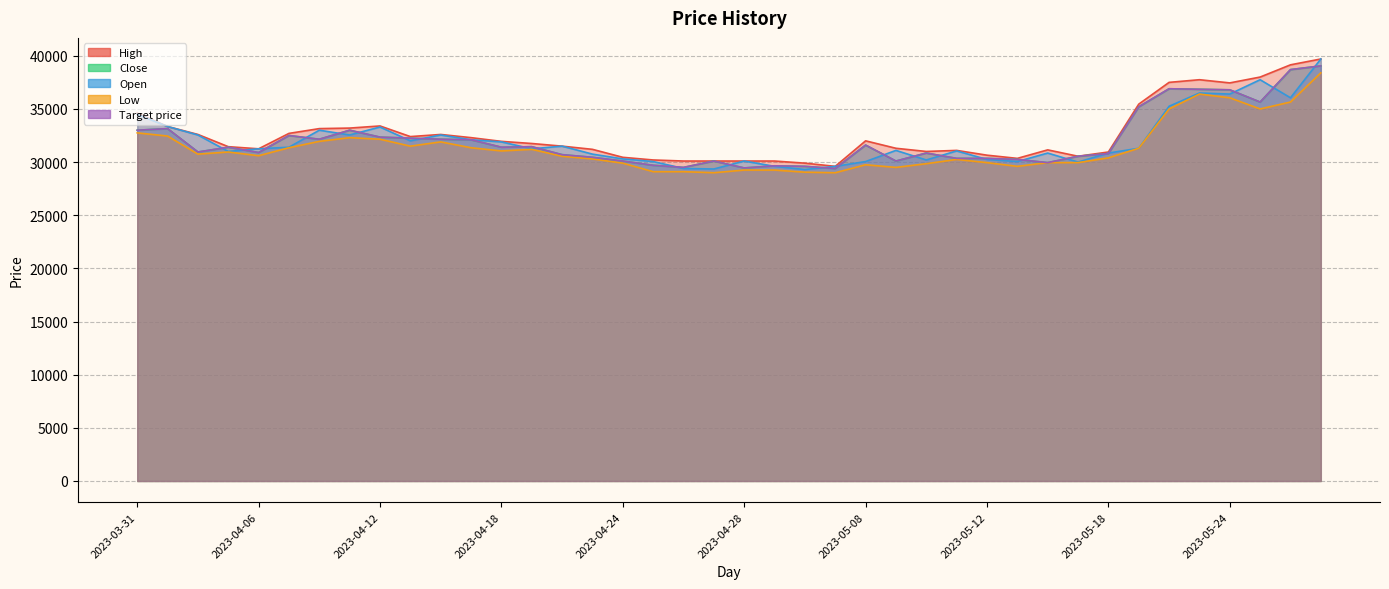

Which series changed the most between 2023-05-17 and 2023-05-23?

High